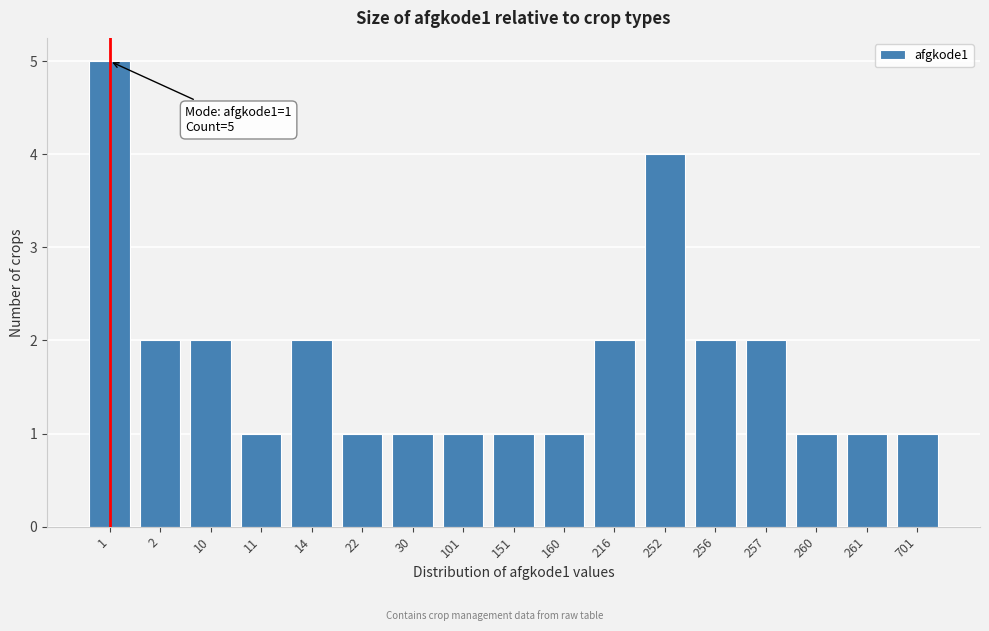

Reading left to right, transcribe all the data shown in this chart.

5	2	2	1	2	1	1	1	1	1	2	4	2	2	1	1	1